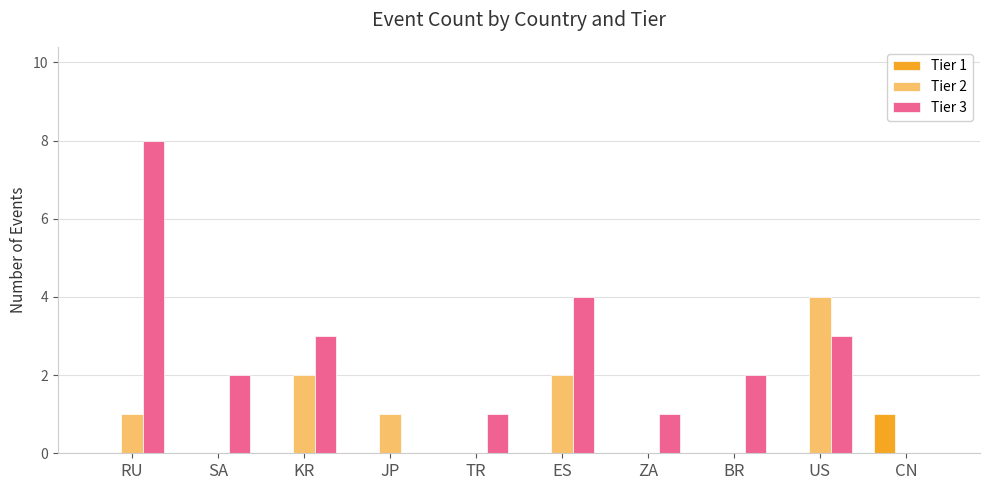

True or false: Tier 1 has a value of -1 at BR.

False